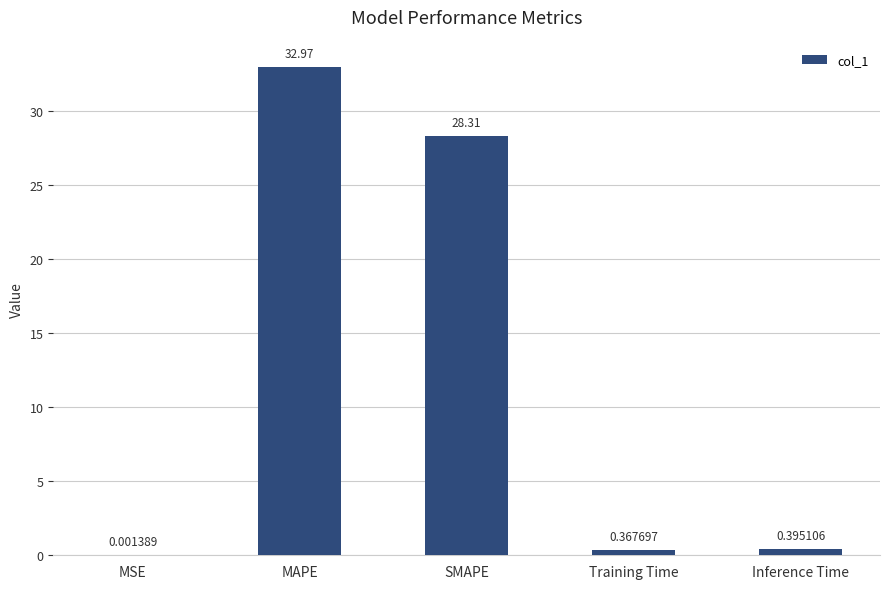

Where is the data nearest to the value 16?

SMAPE